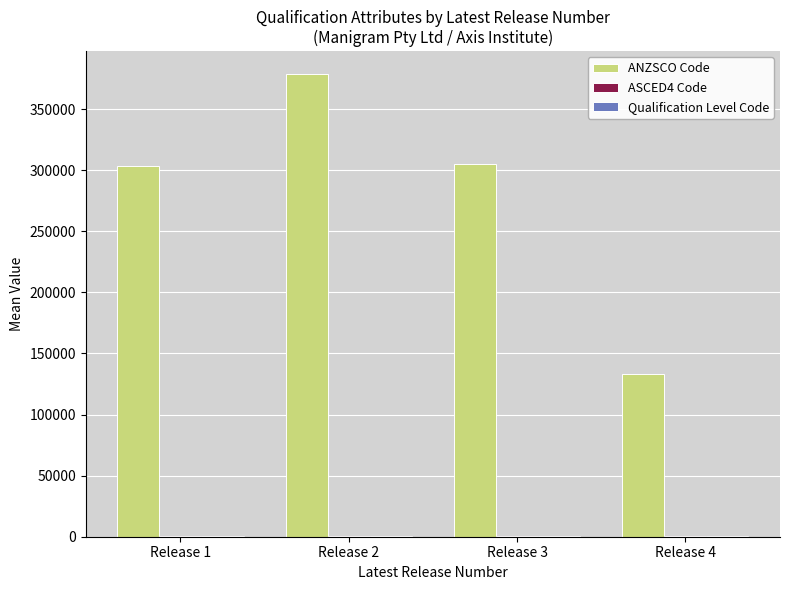

Which series has the largest range (max minus min)?

ANZSCO Code